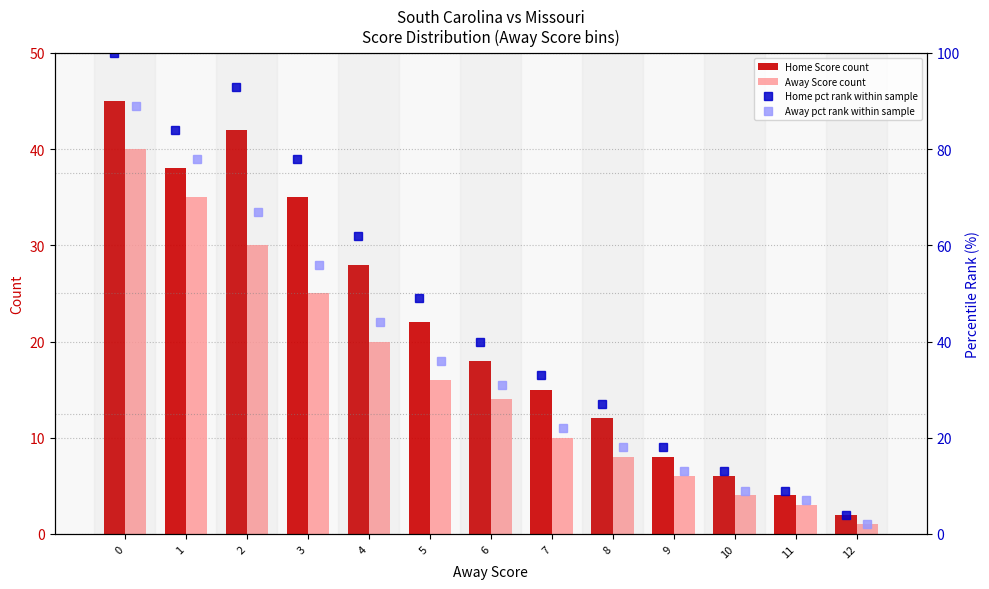

At which label does Away Score count reach its minimum?

12